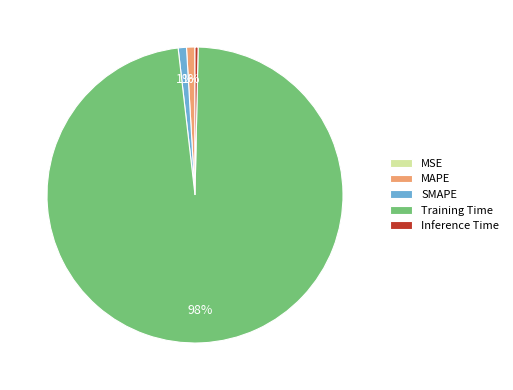

Is the sum of Inference Time and MAPE greater than half?

No